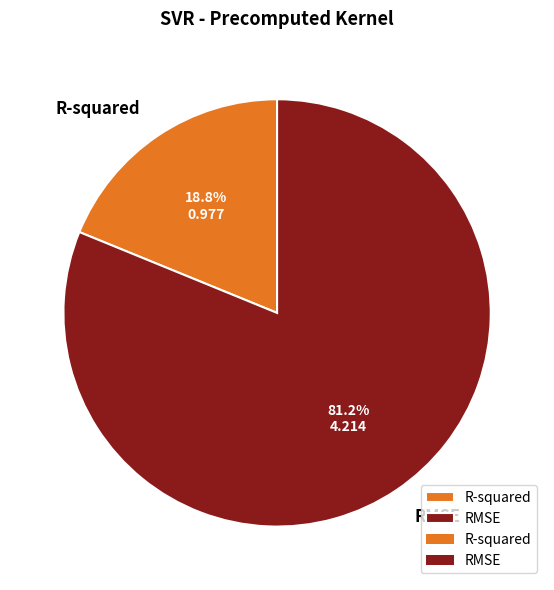

Rank the categories by value from lowest to highest.

R-squared, RMSE